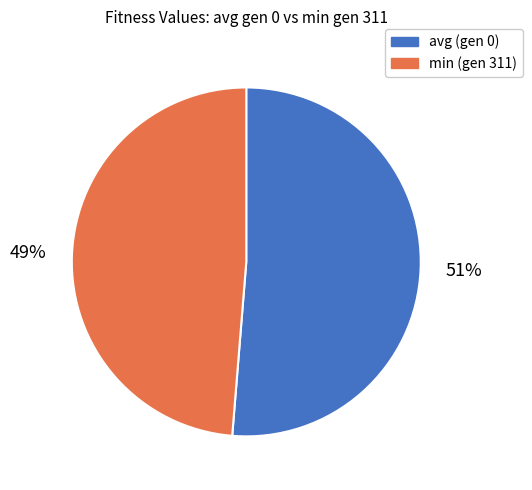

Which has a higher value, min (gen 311) or avg (gen 0)?

avg (gen 0)